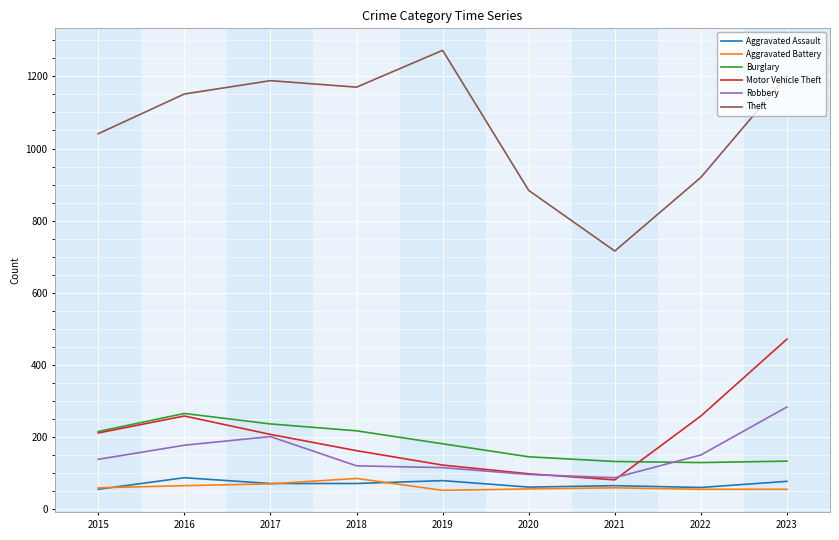

In Aggravated Battery, how many points are higher than both neighbors (excluding endpoints)?

2